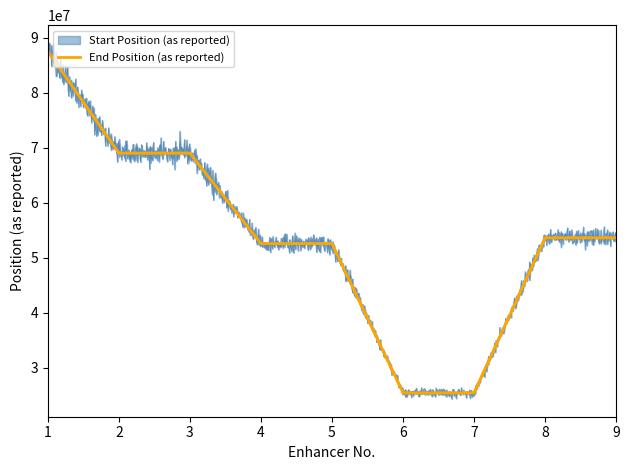

Between 3 and 7, which series saw the biggest shift?

End Position (as reported)